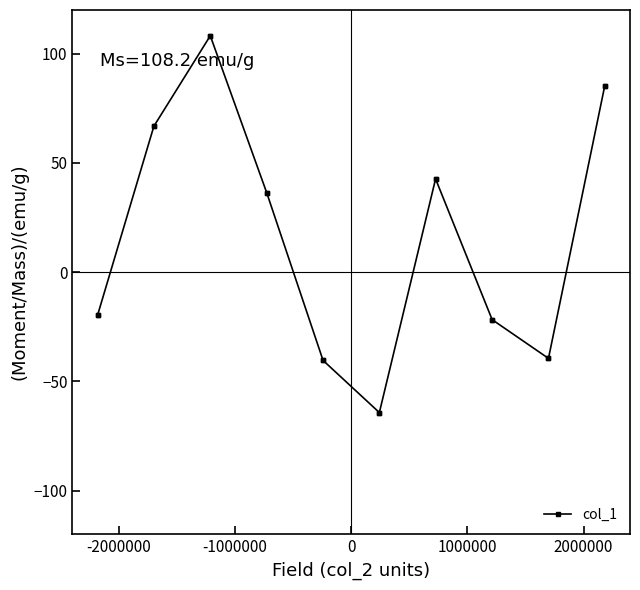

What is the value of the 8th point from the left?

36.3